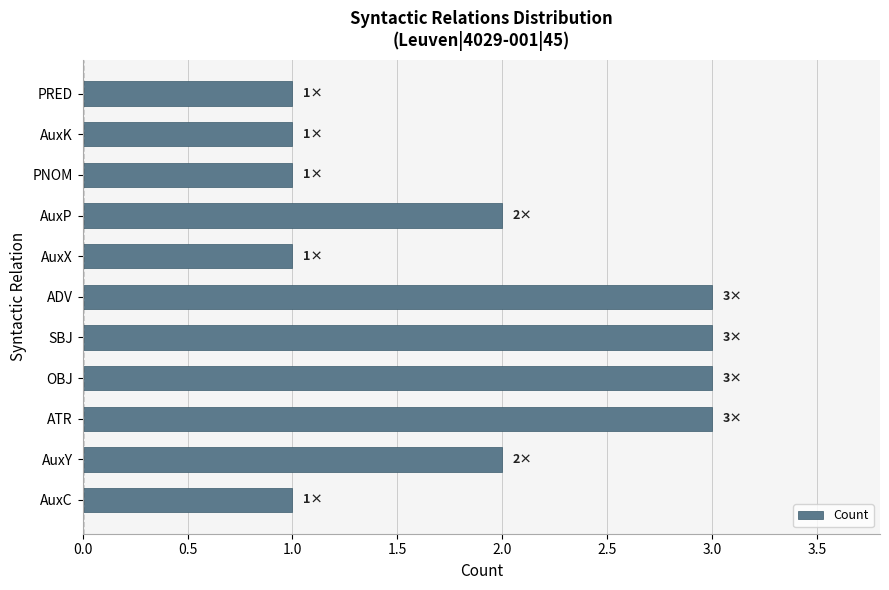

What is the sum of all values?

21